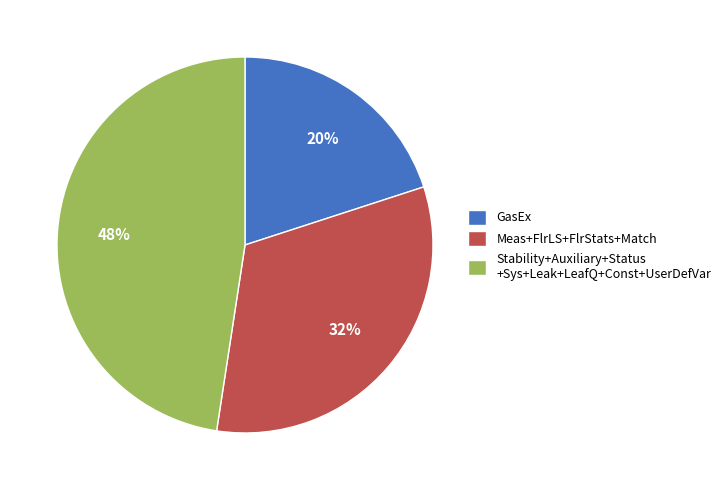

Rank the categories by value from lowest to highest.

GasEx, Meas+FlrLS+FlrStats+Match, Stability+Auxiliary+Status +Sys+Leak+LeafQ+Const+UserDefVar